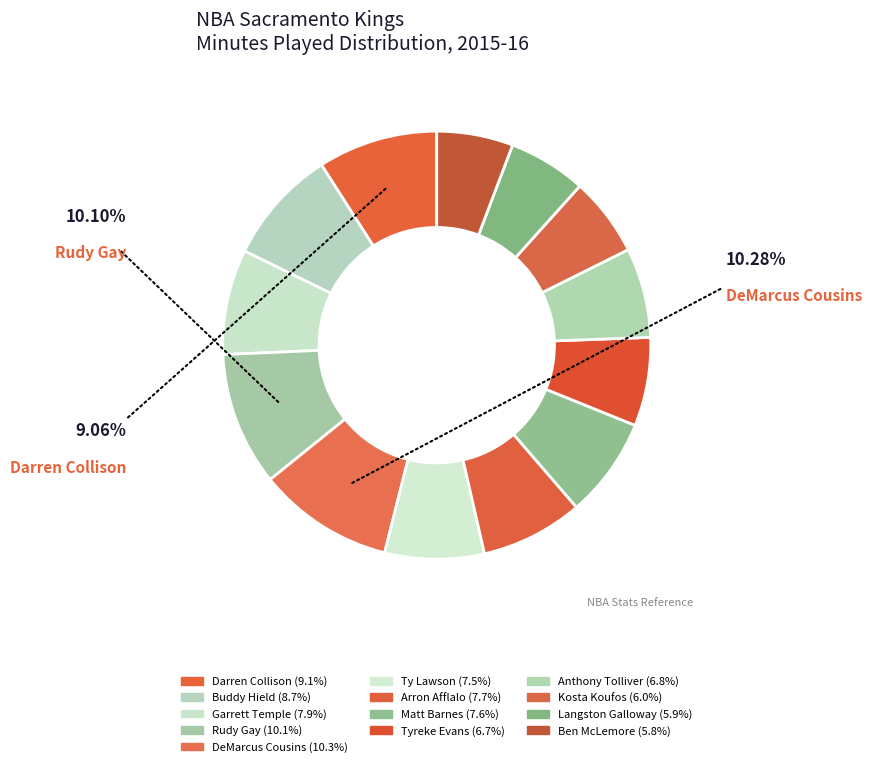

Is it true that Kosta Koufos is 6% of the pie?

True